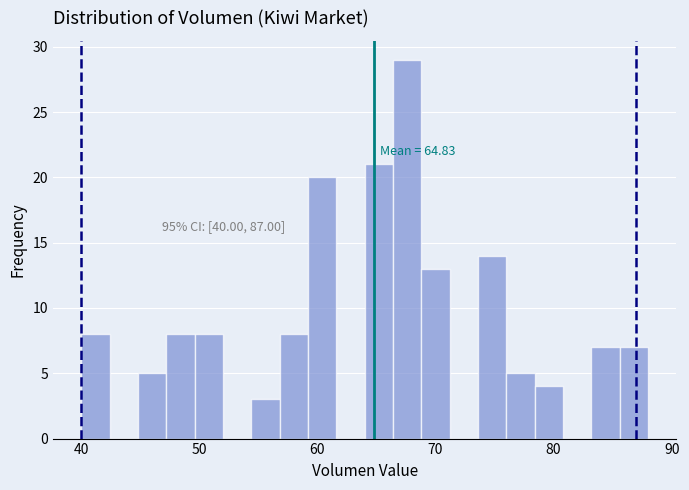

Read against the x-axis, roughly where is the centre of the tallest bar?

68